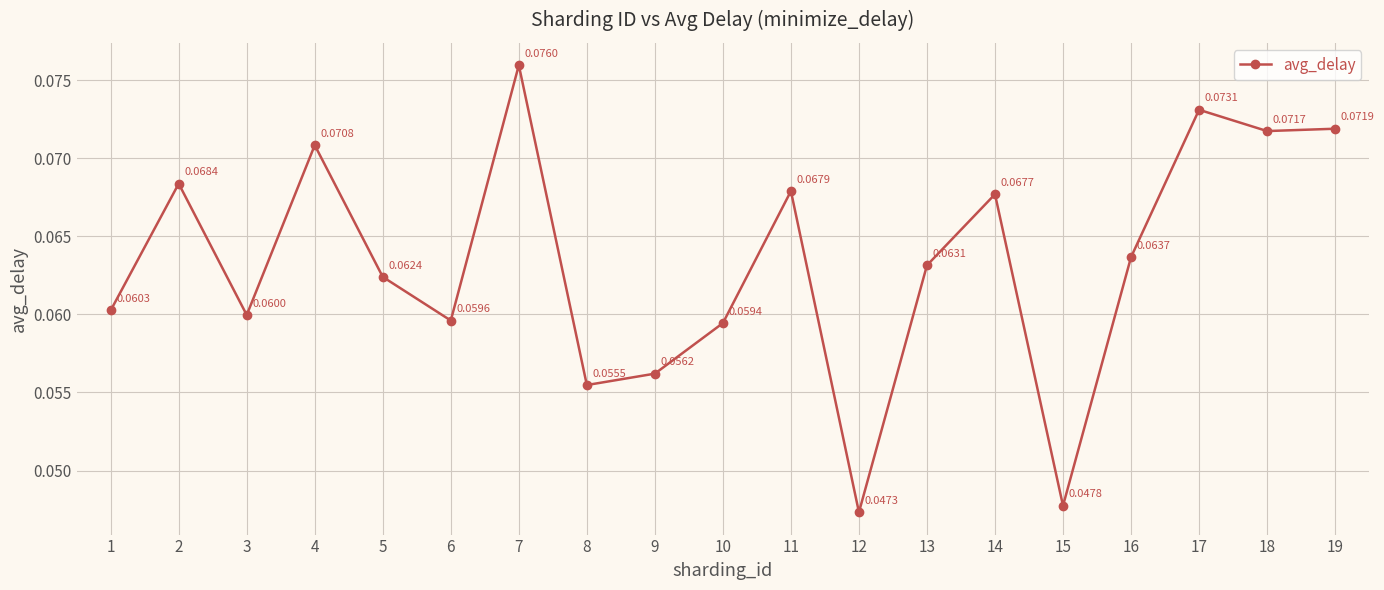

Which has a higher value, 16 or 12?

16